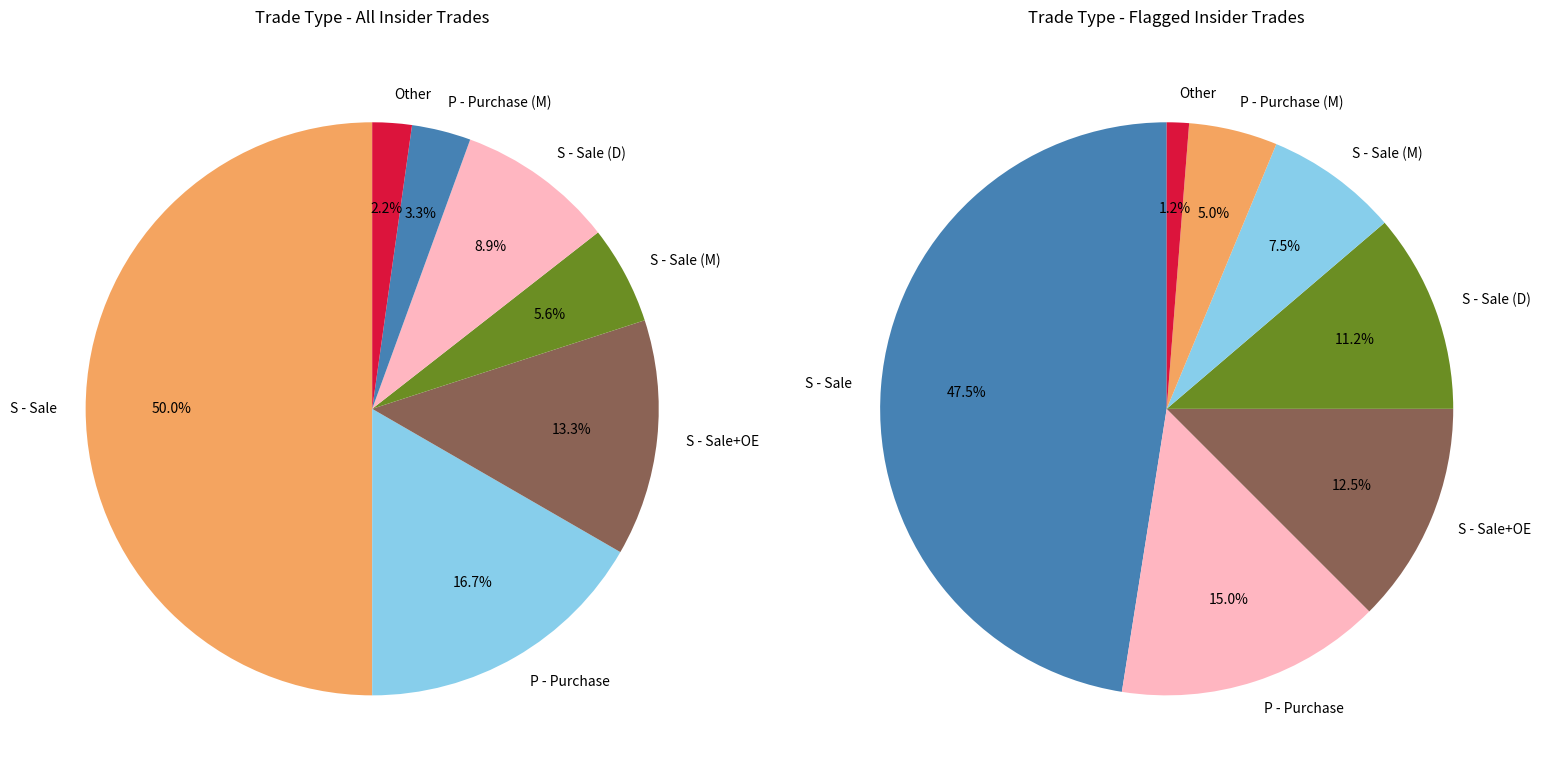

To the nearest percent, what is the combined percentage of D and P - Purchase?

26%